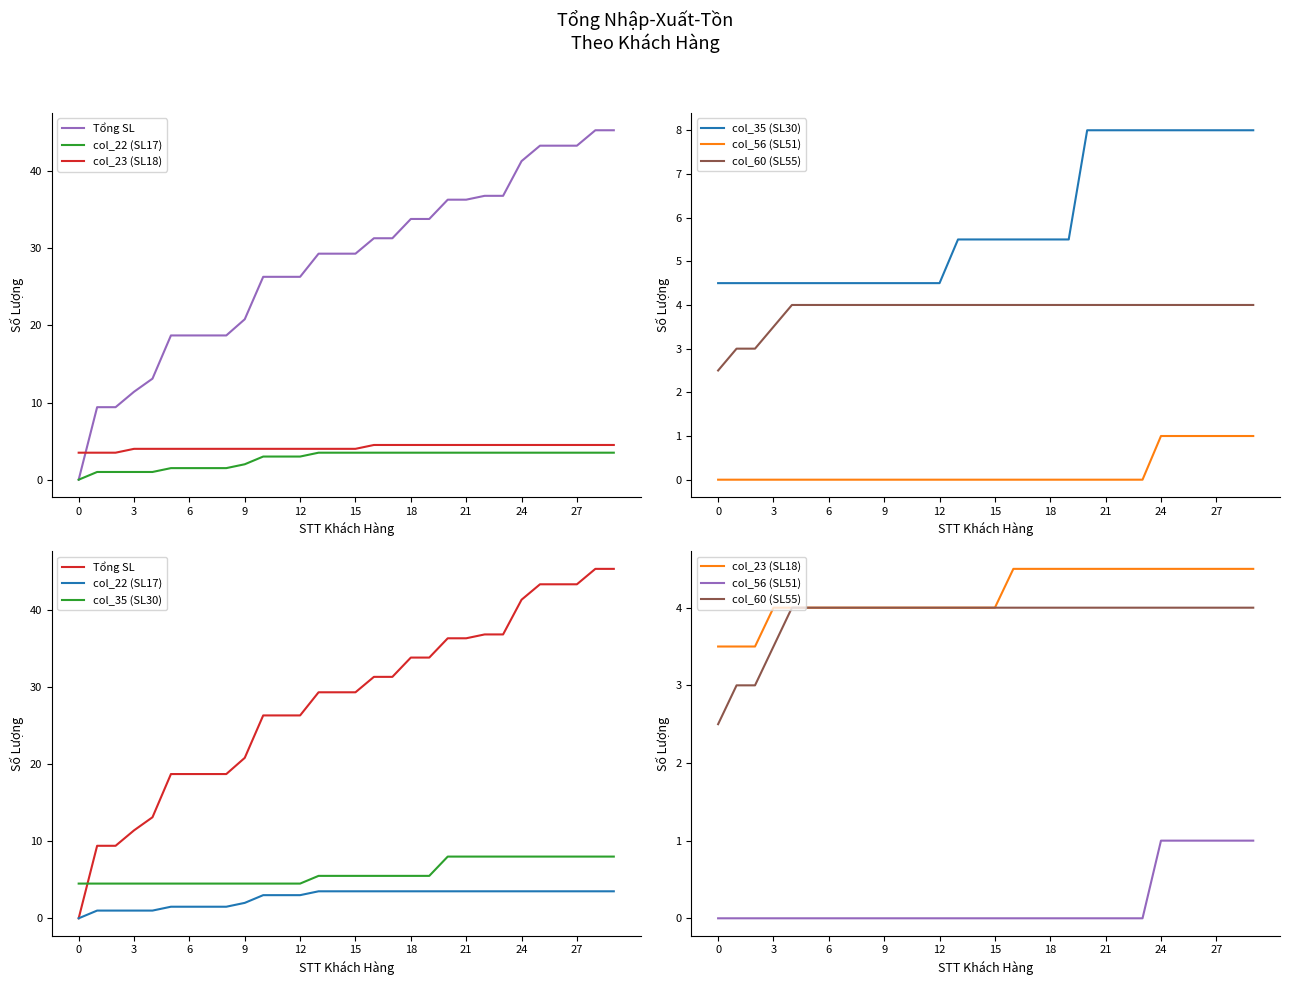

How many values in the col_60 (SL55) series are below 4?

4